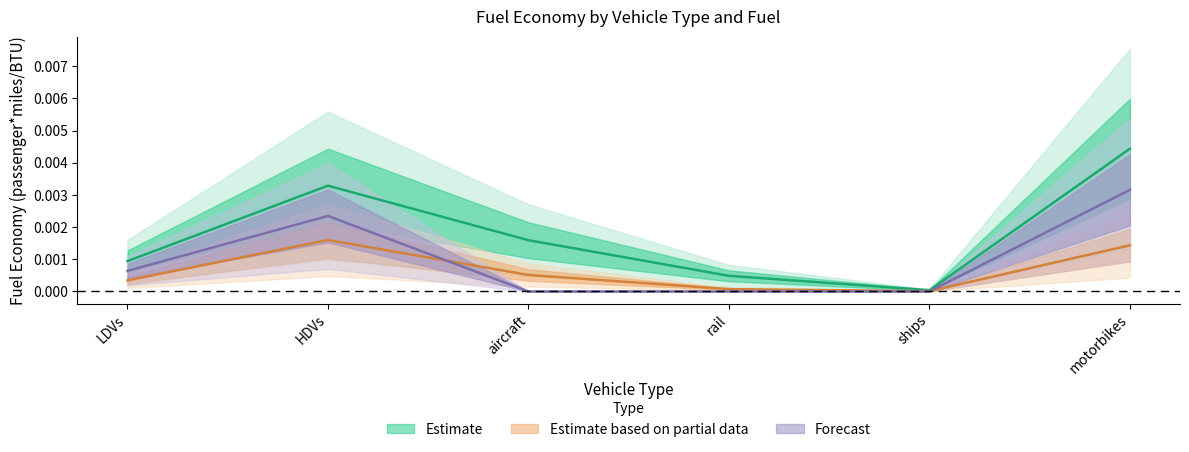

Rank the categories by gasoline vehicle value from highest to lowest.

motorbikes, HDVs, aircraft, LDVs, rail, ships